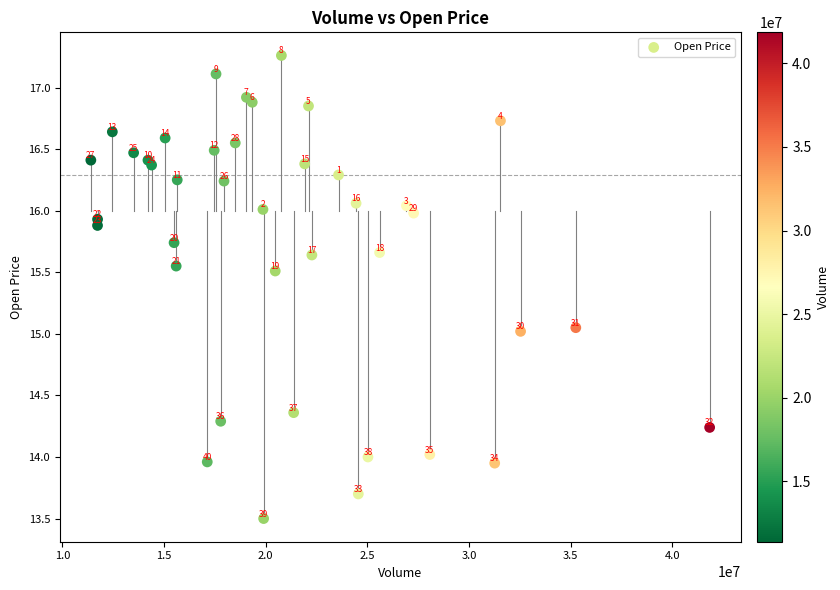

What Y value in the scatter plot is closest to 15?

15.0